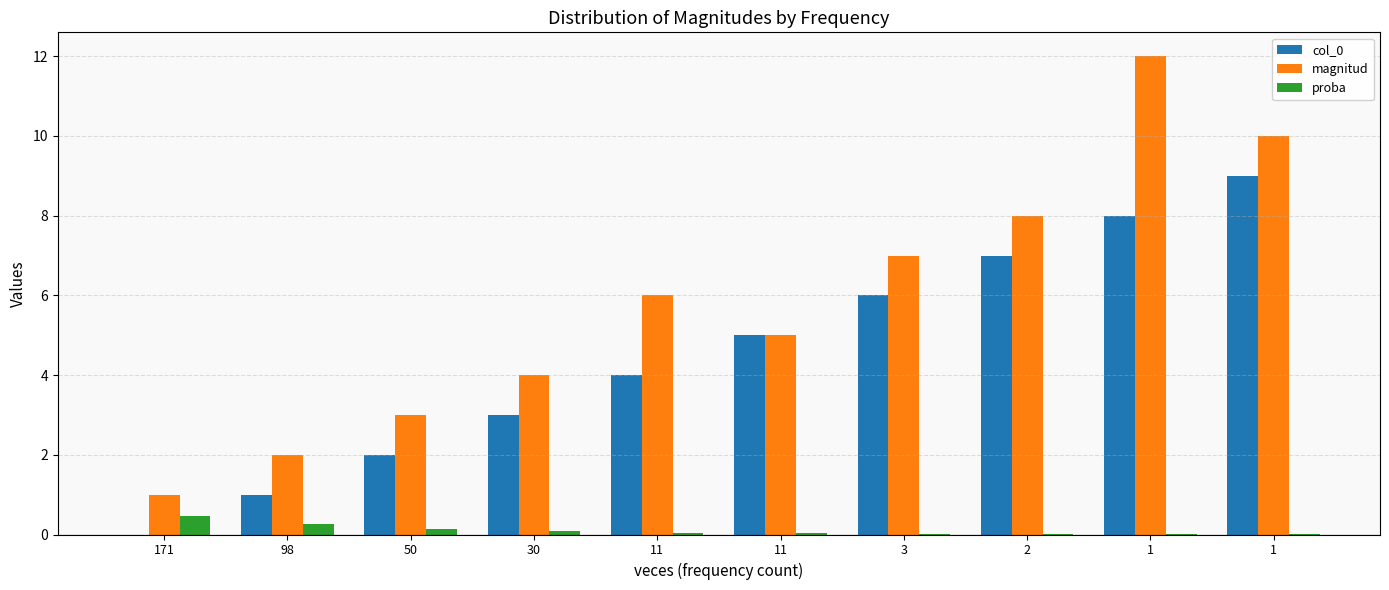

Is the value of magnitud at 98 greater than the value of col_0 at 98?

Yes